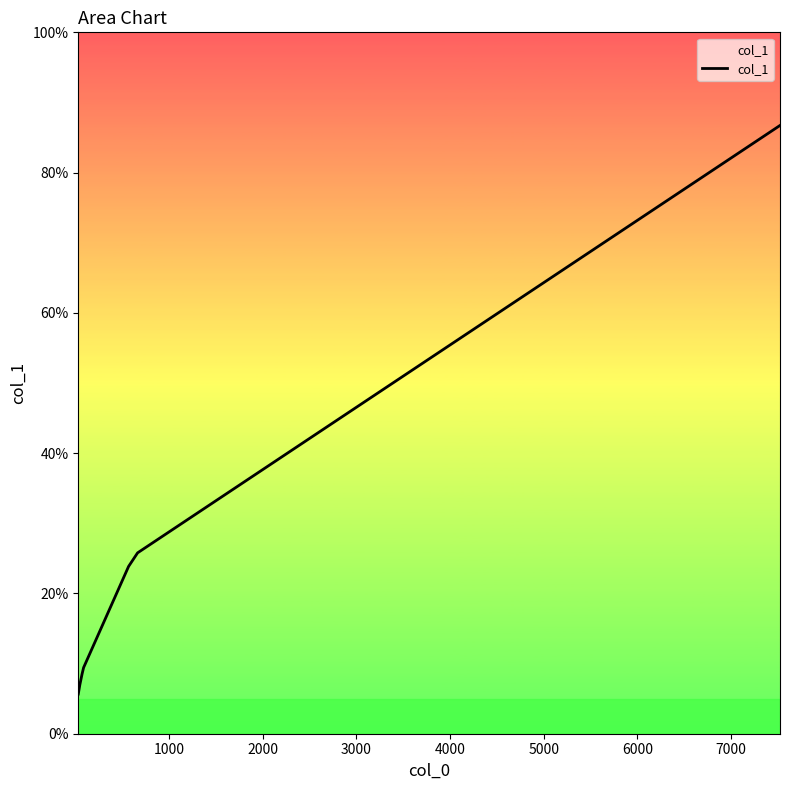

What is the difference between the maximum and second lowest values?

79.8